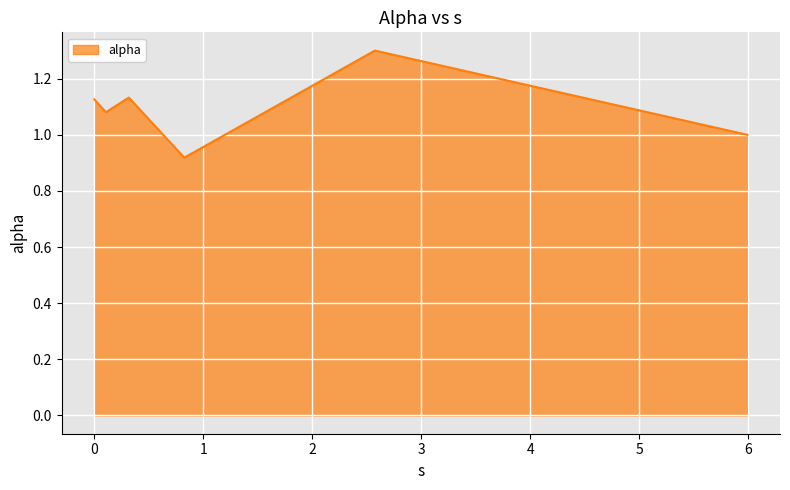

True or false: the data has more than 1 interior local peaks.

True